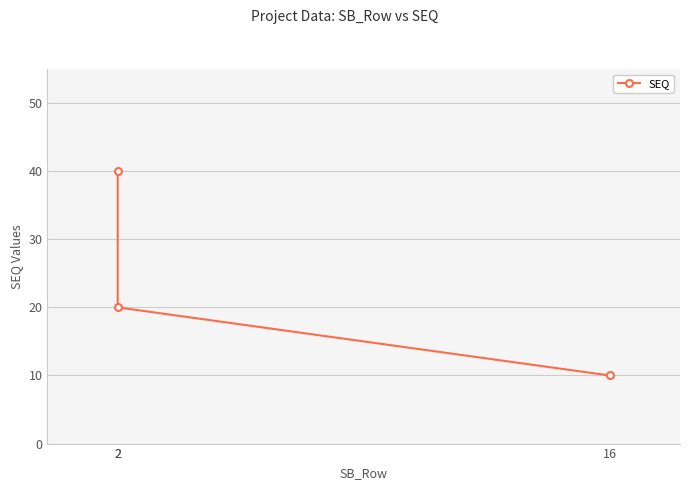

Reading right to left, list all the values displayed in this chart.

16=10	2=20	2=40